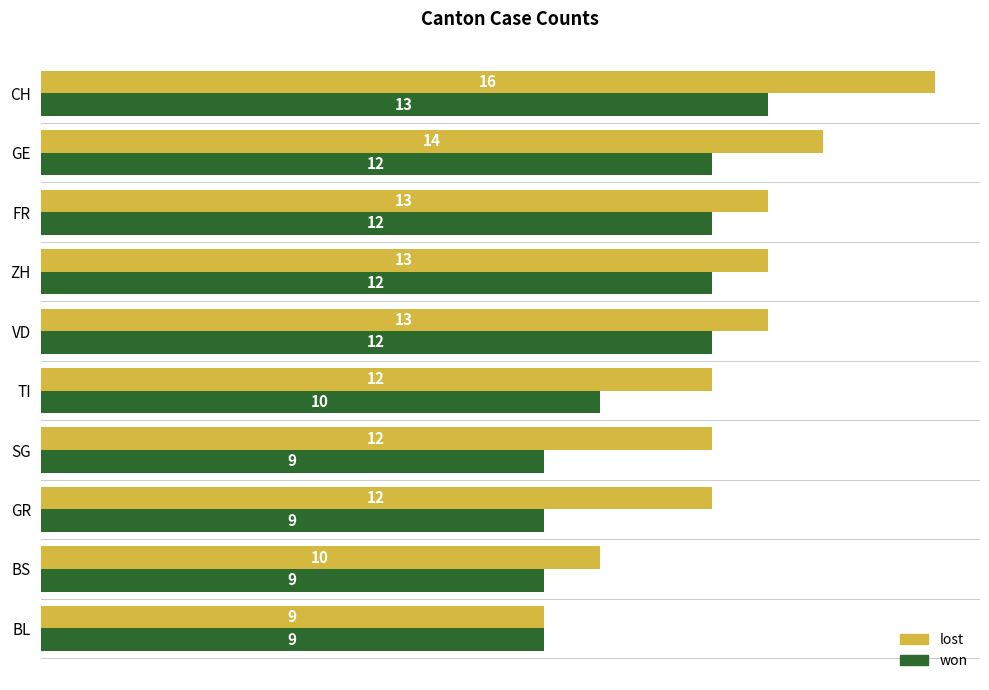

What is the sum of all lost values?

124